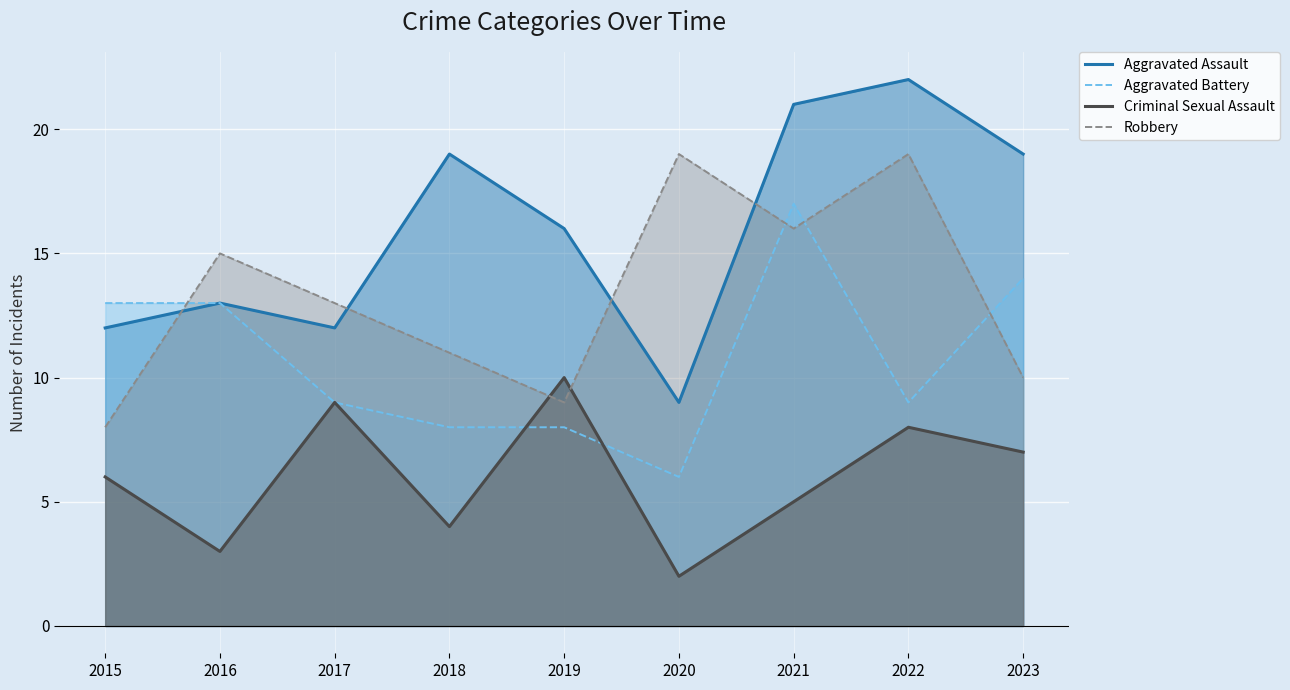

At which category is the sum across all series the highest?

2021